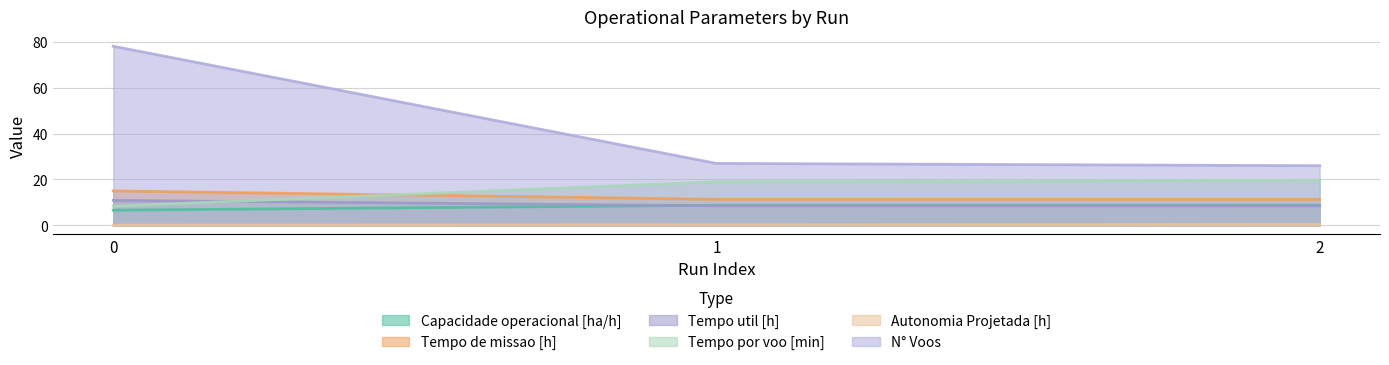

How many series are shown in this chart?

6